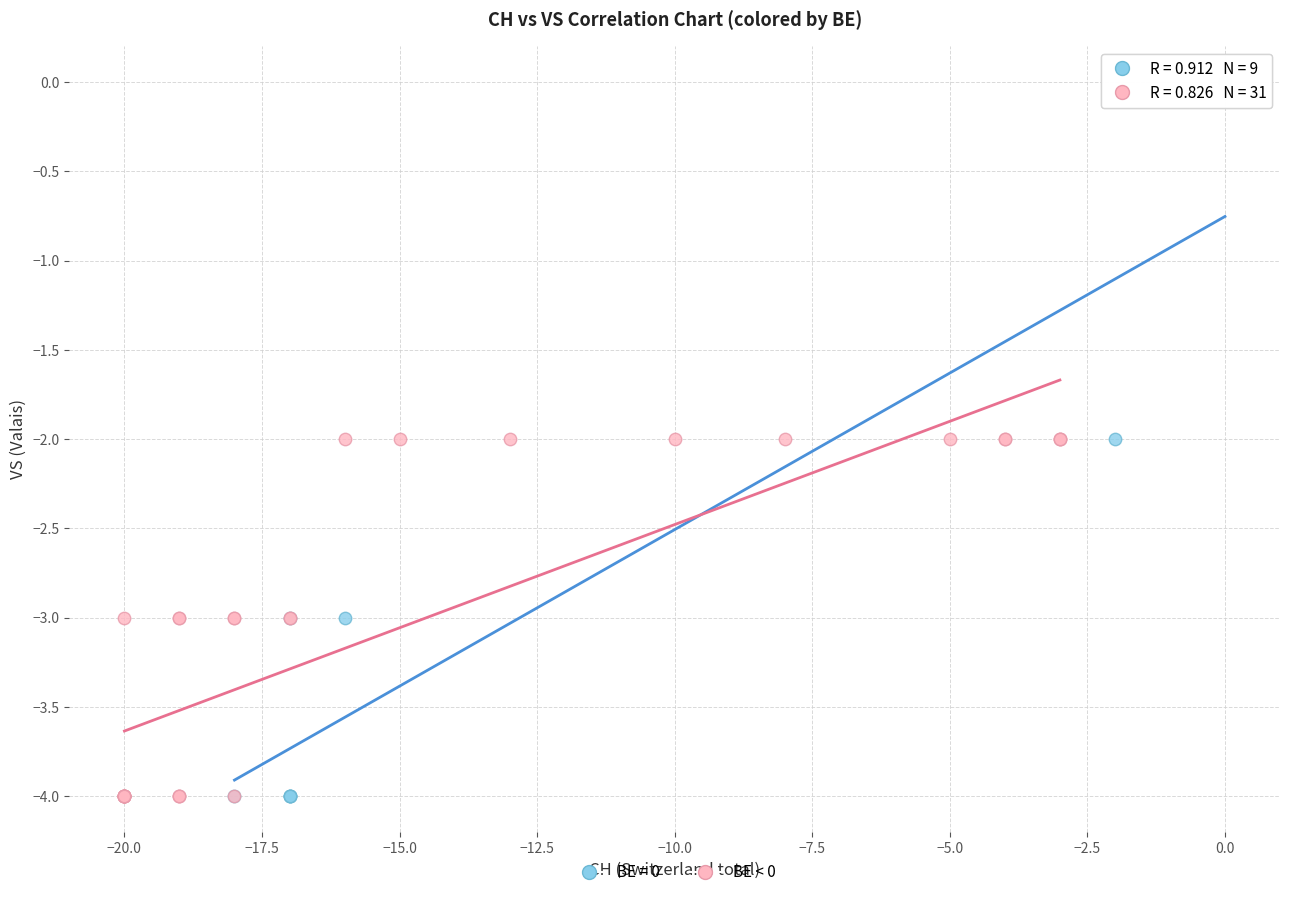

Which series has the widest spread of Y values?

BE = 0